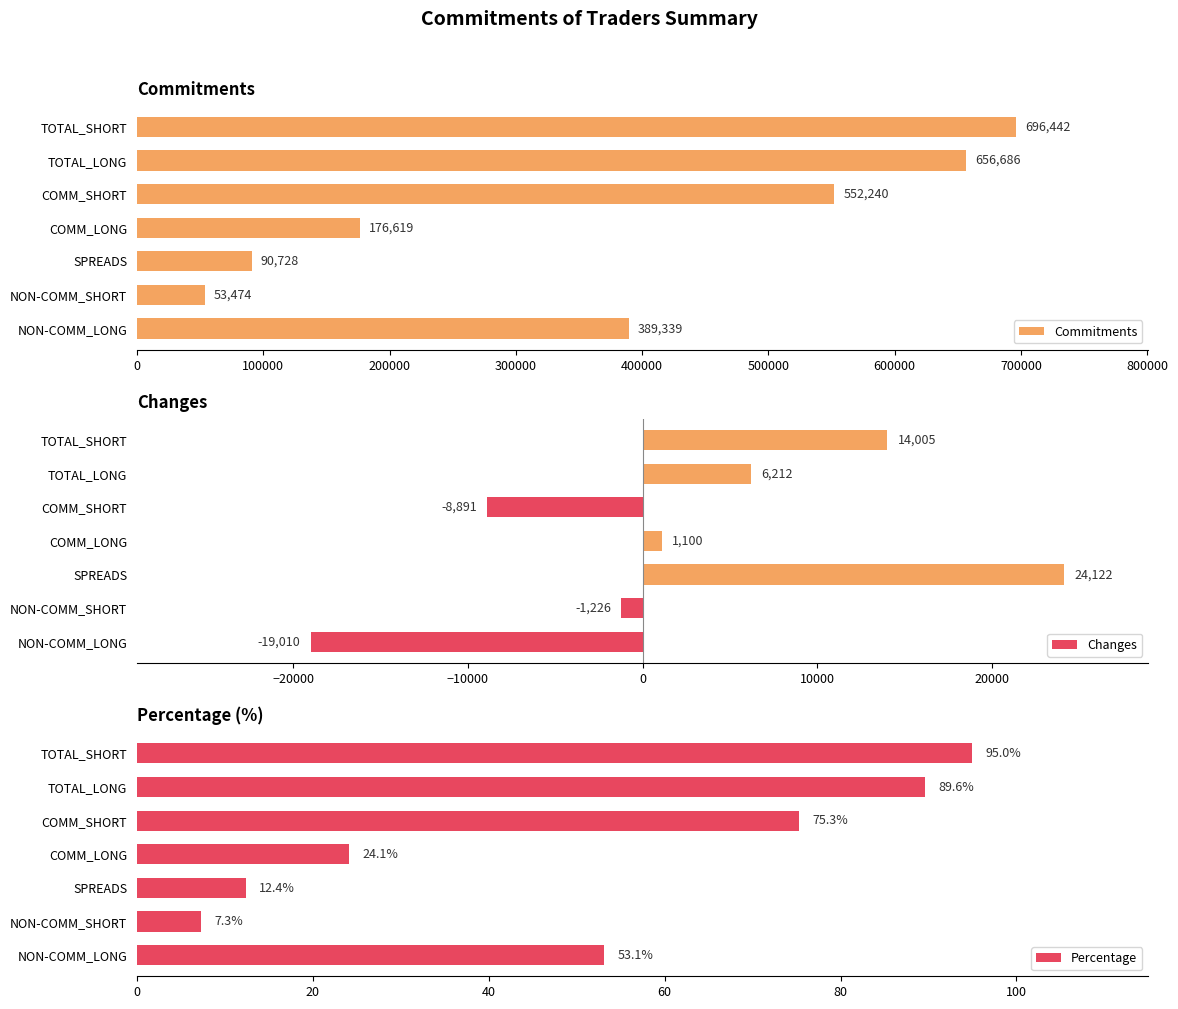

The value of Commitments at COMM_LONG is 273033. True or false?

False